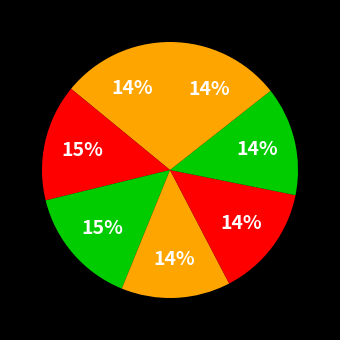

To the nearest percent, what is the difference between the largest and smallest slice percentages?

1%